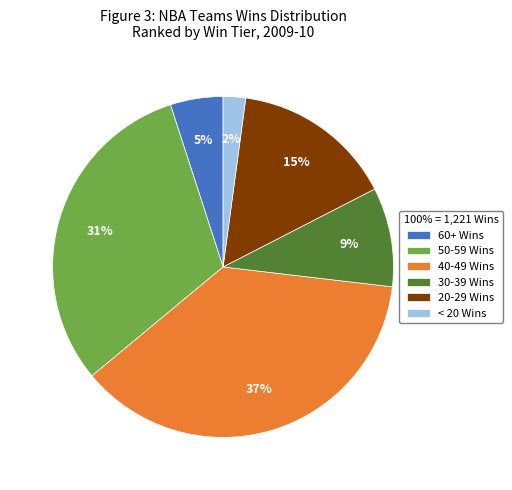

How many segments does this pie chart have?

6